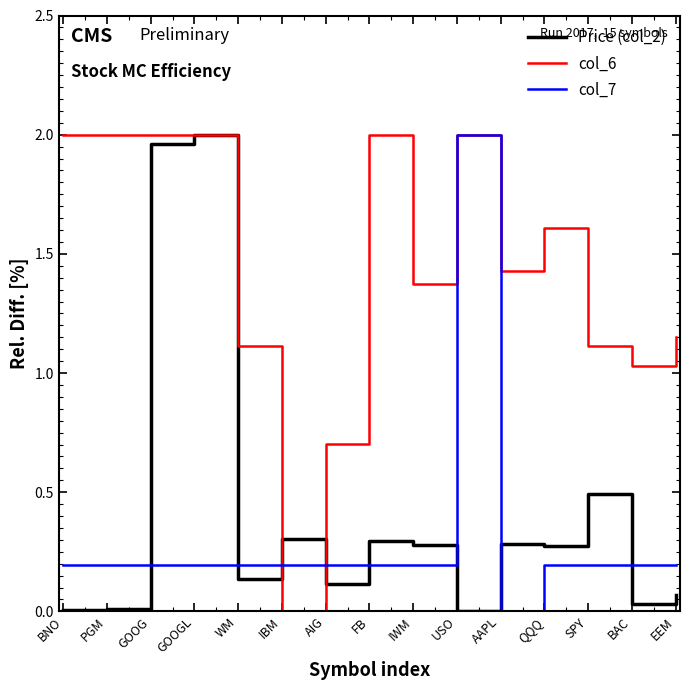

What is the total value across all series at USO?

4.0